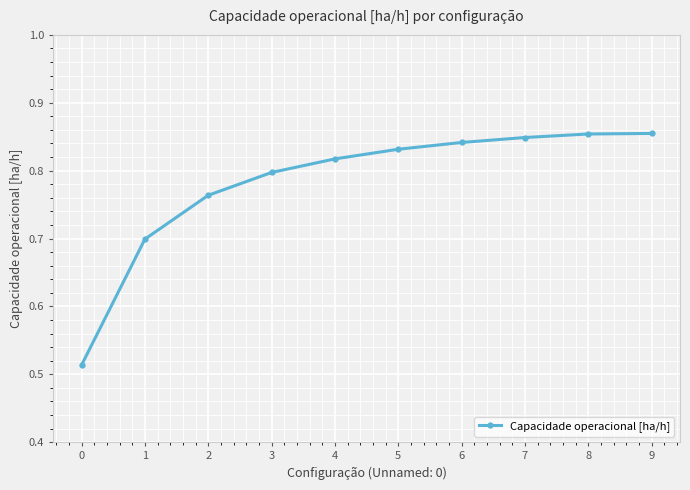

What is the difference between the maximum and minimum values?

0.3